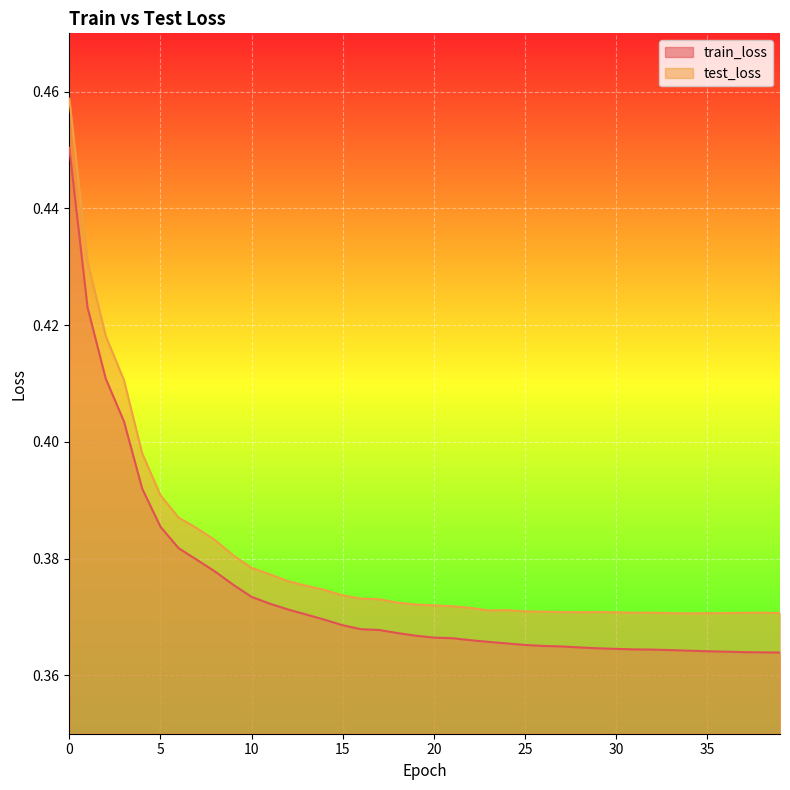

Which series has the largest range (max minus min)?

test_loss